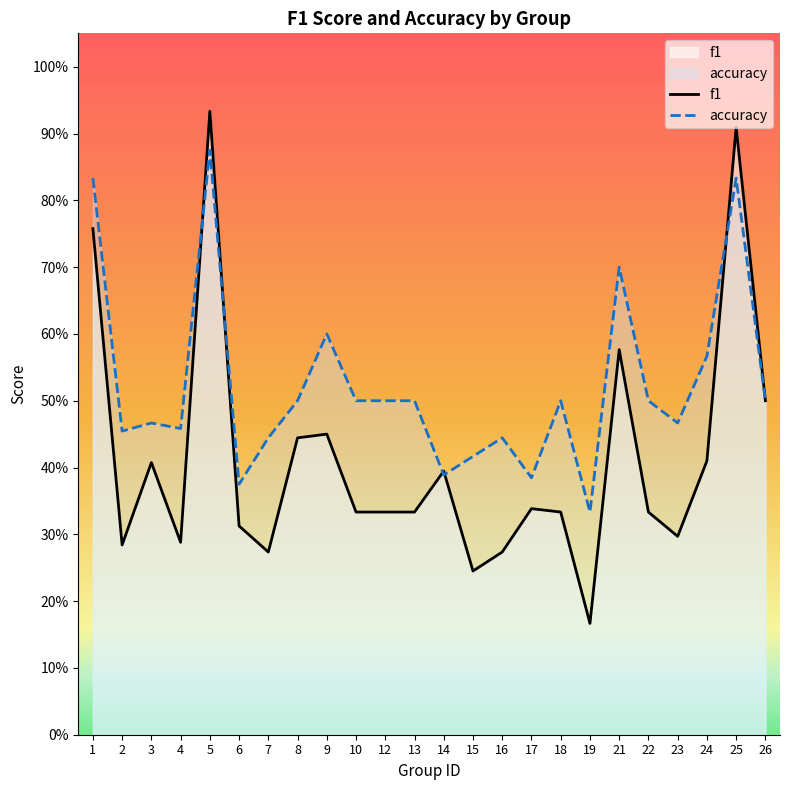

Between 26 and 13, which is larger?

26